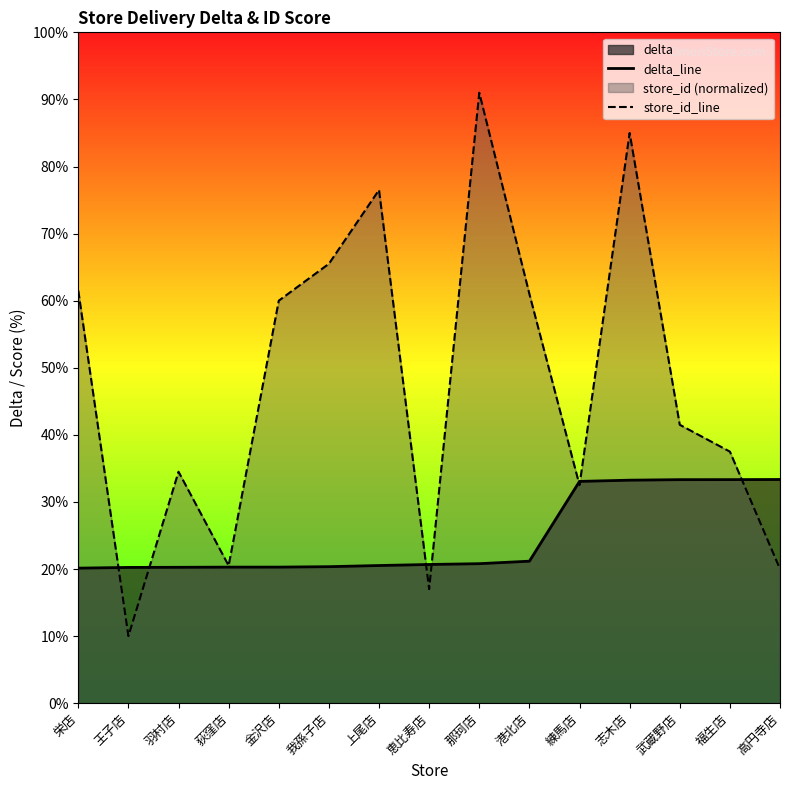

How many intersections are there between delta_line and store_id_line?

7